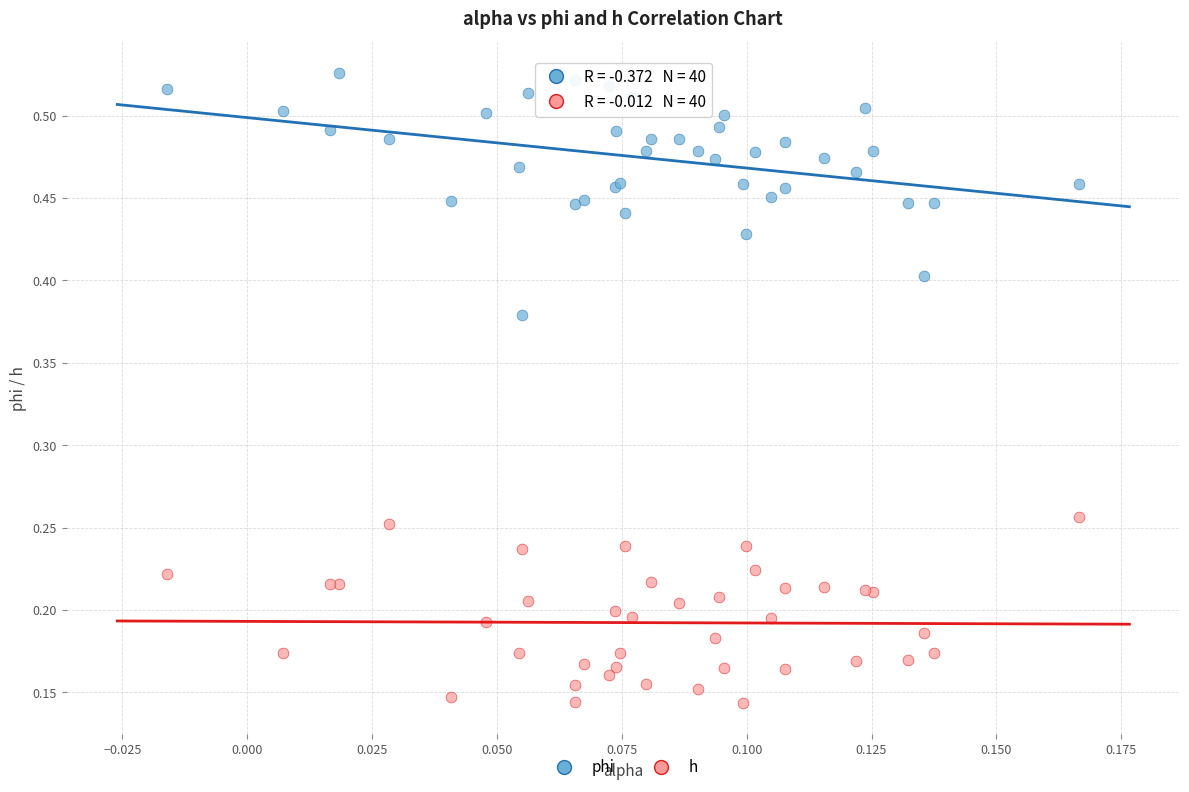

What are all the series names shown in the legend?

phi, h